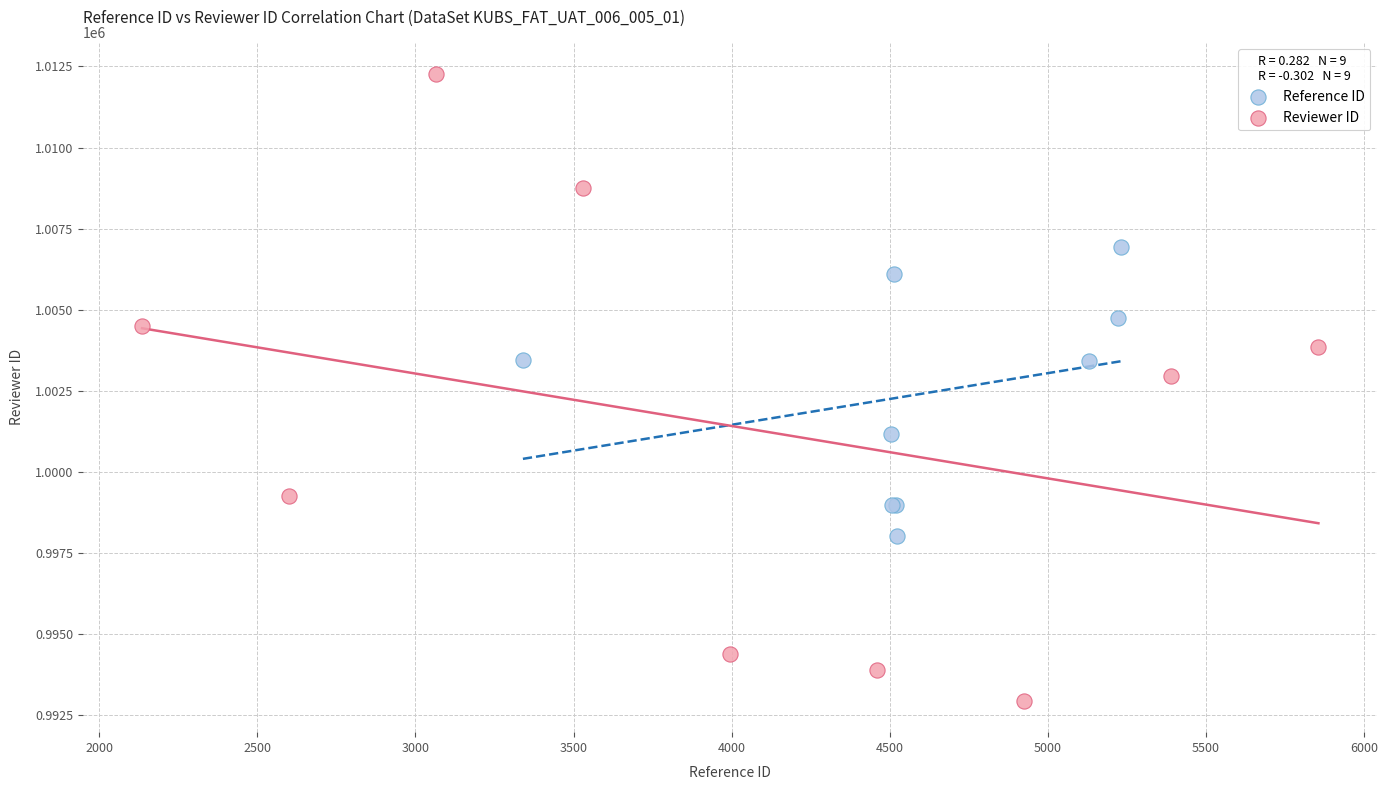

What are all the series names shown in the legend?

Reference ID, Reviewer ID